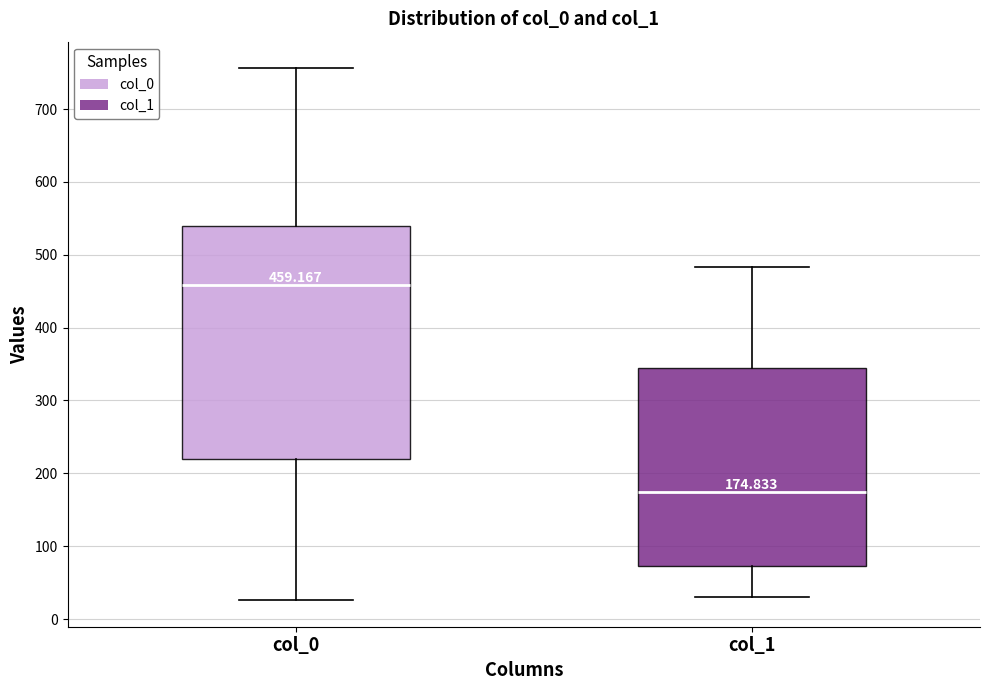

Which box is the tallest, from its lower edge to its upper edge?

col_0